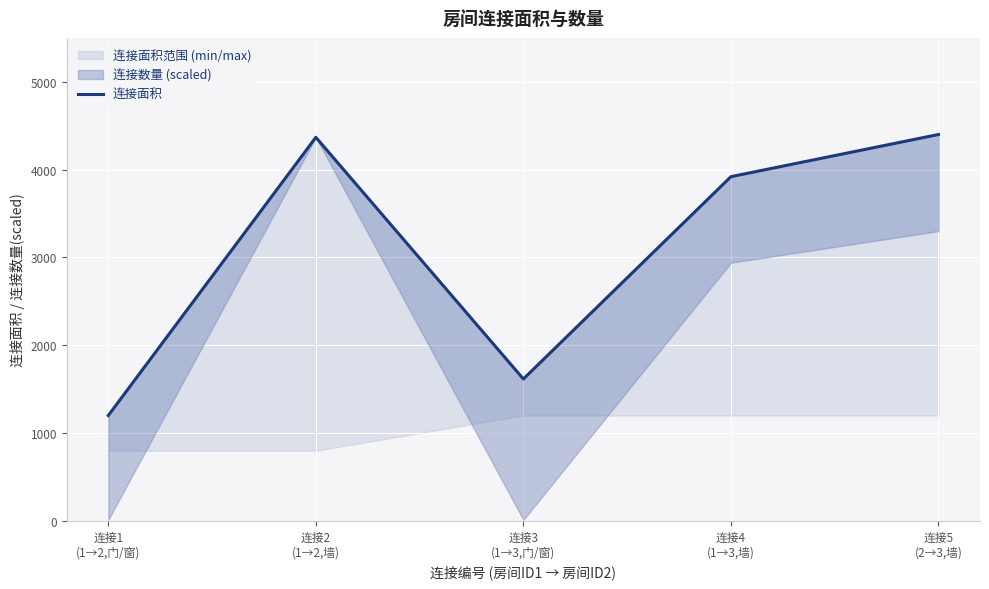

Reading left to right, list all the values displayed in this chart.

1200	4368	1616	3920	4400